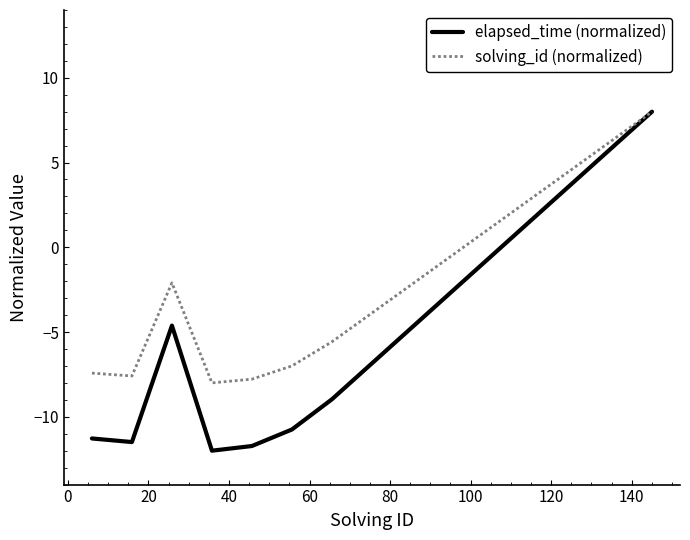

Which series has the largest total across all categories?

solving_id (normalized)